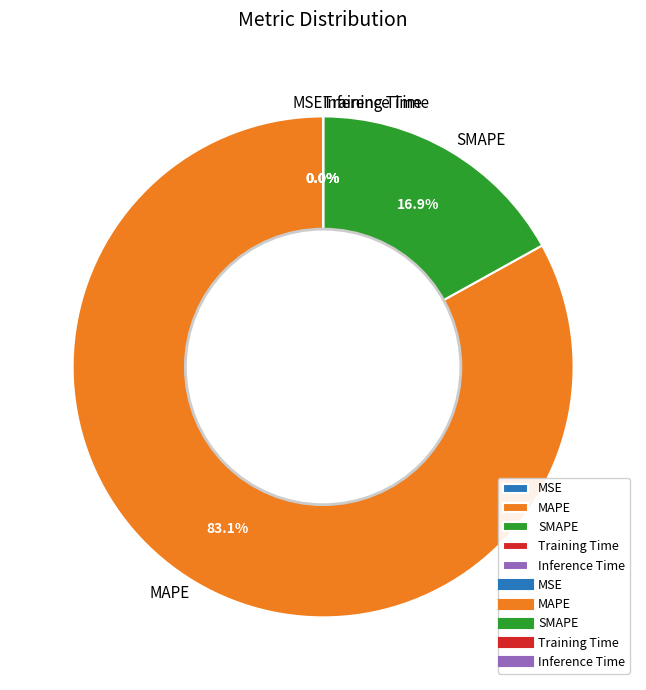

How much of the chart is everything except MAPE?

16.9%